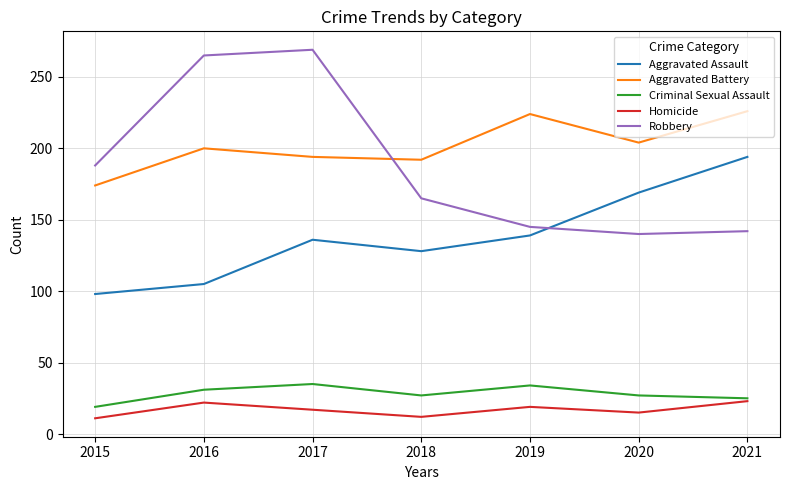

Which series has the largest total across all categories?

Aggravated Battery